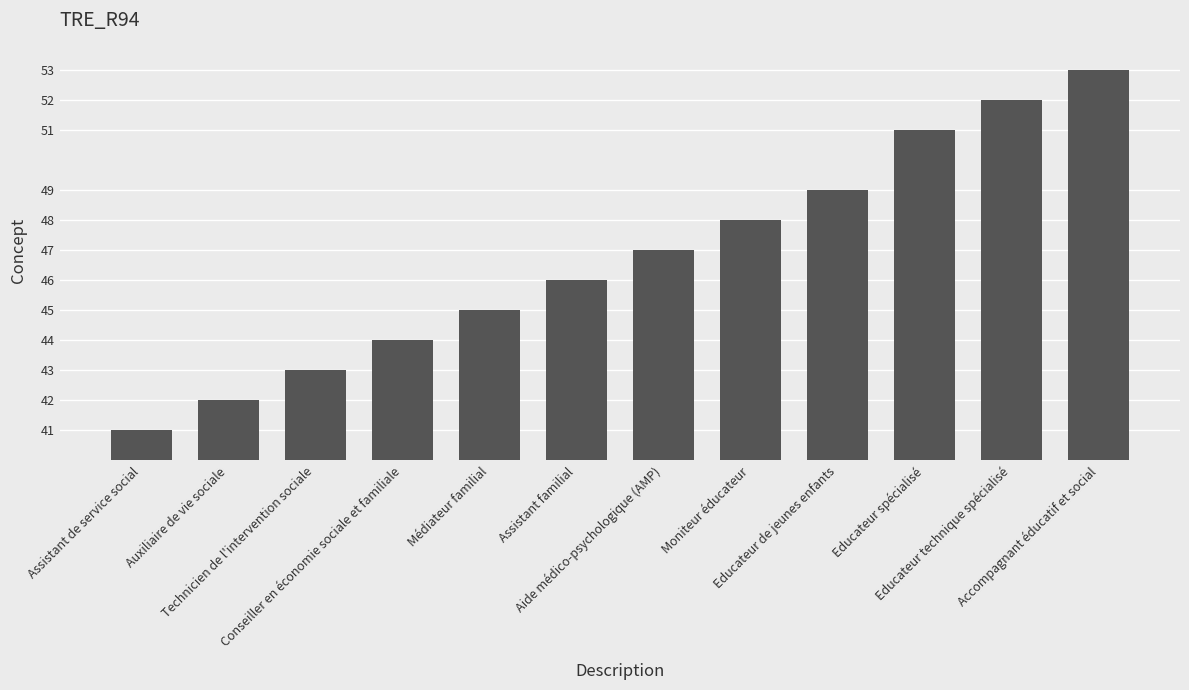

How many categories are shown in the chart?

12